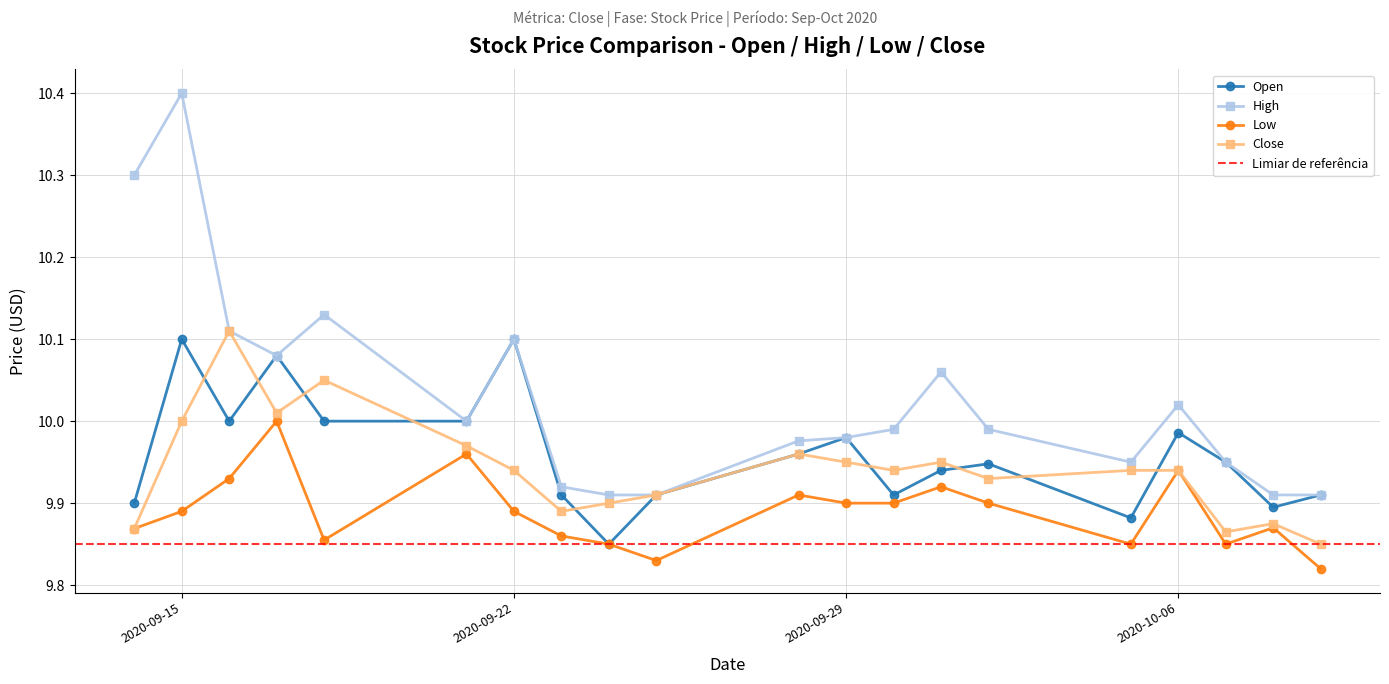

At which label does Close reach its peak?

2020-09-16